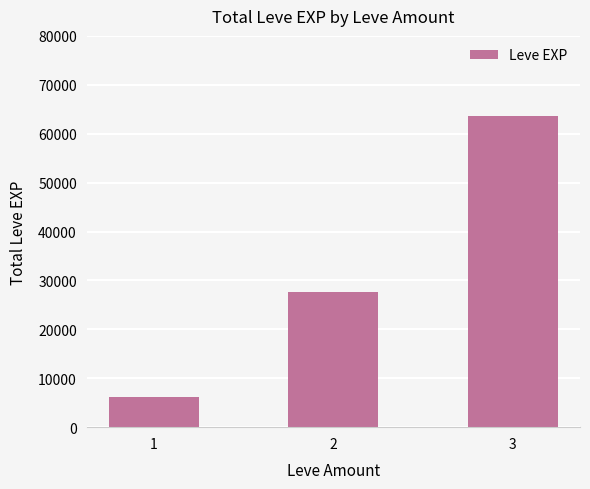

List the labels in order of value, largest first.

3, 2, 1